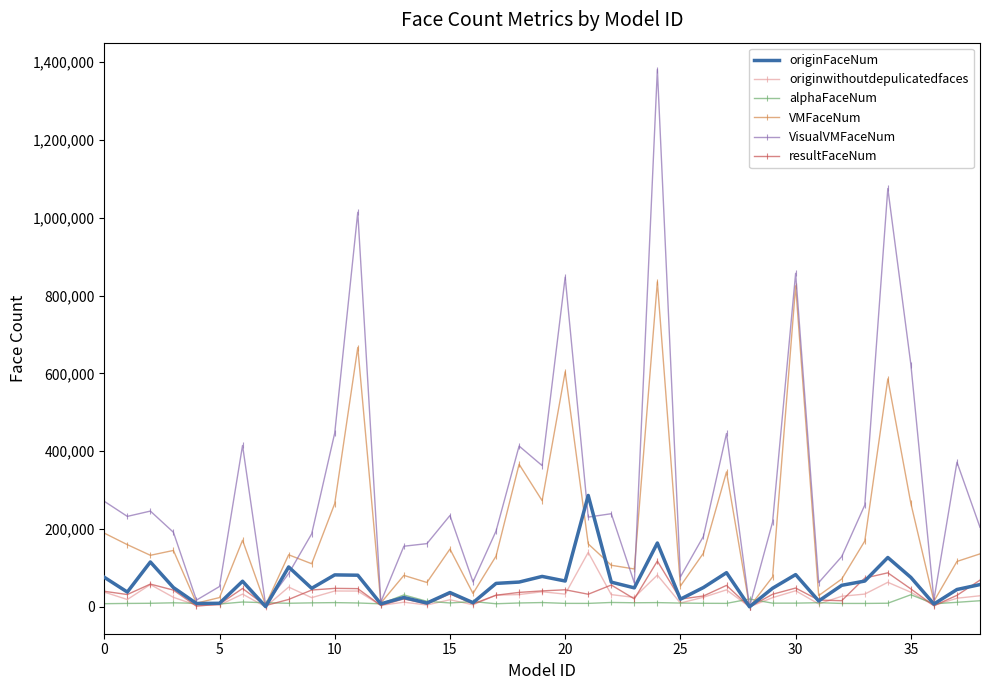

Which series has the largest total across all categories?

VisualVMFaceNum